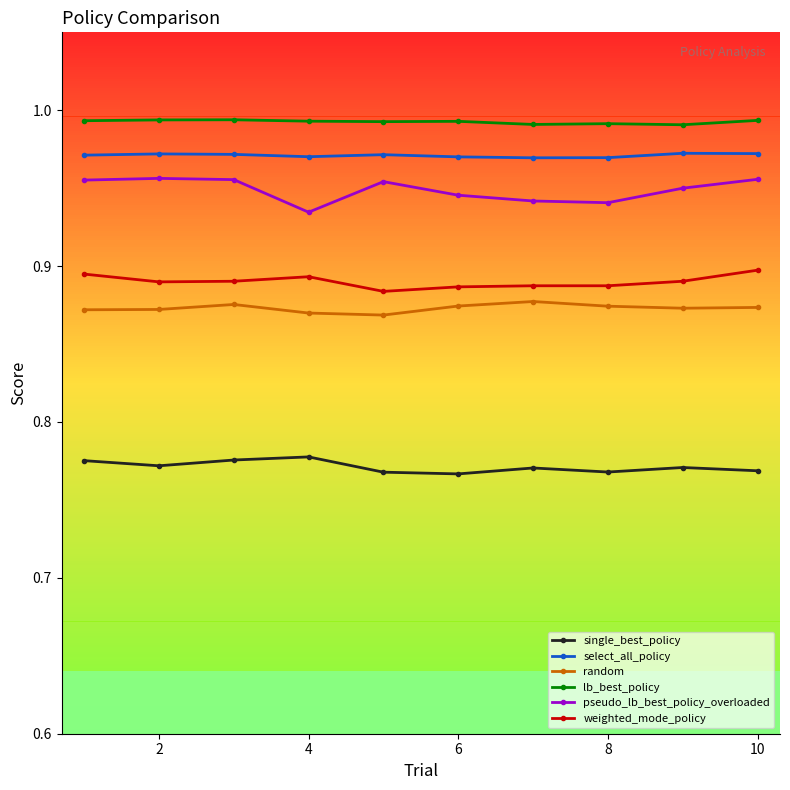

Which series has the largest range (max minus min)?

pseudo_lb_best_policy_overloaded